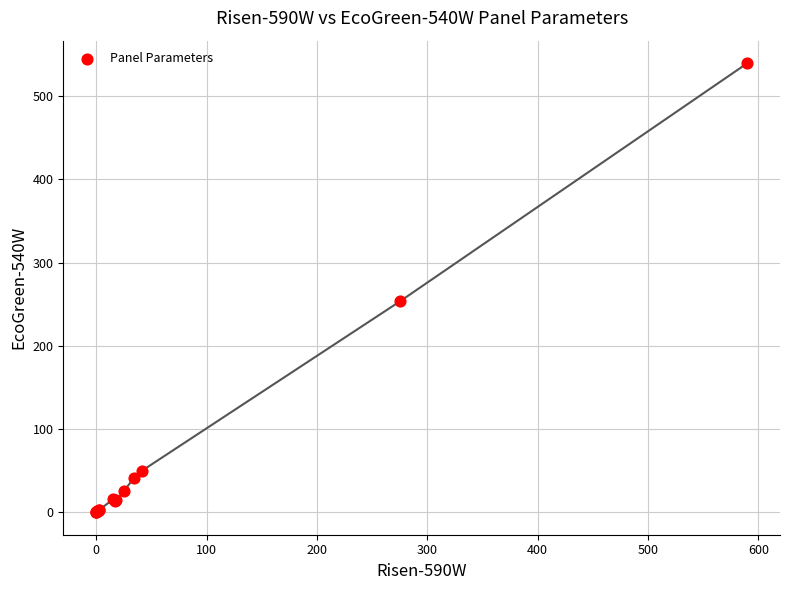

What Y value in the scatter plot is closest to 269?

253.2